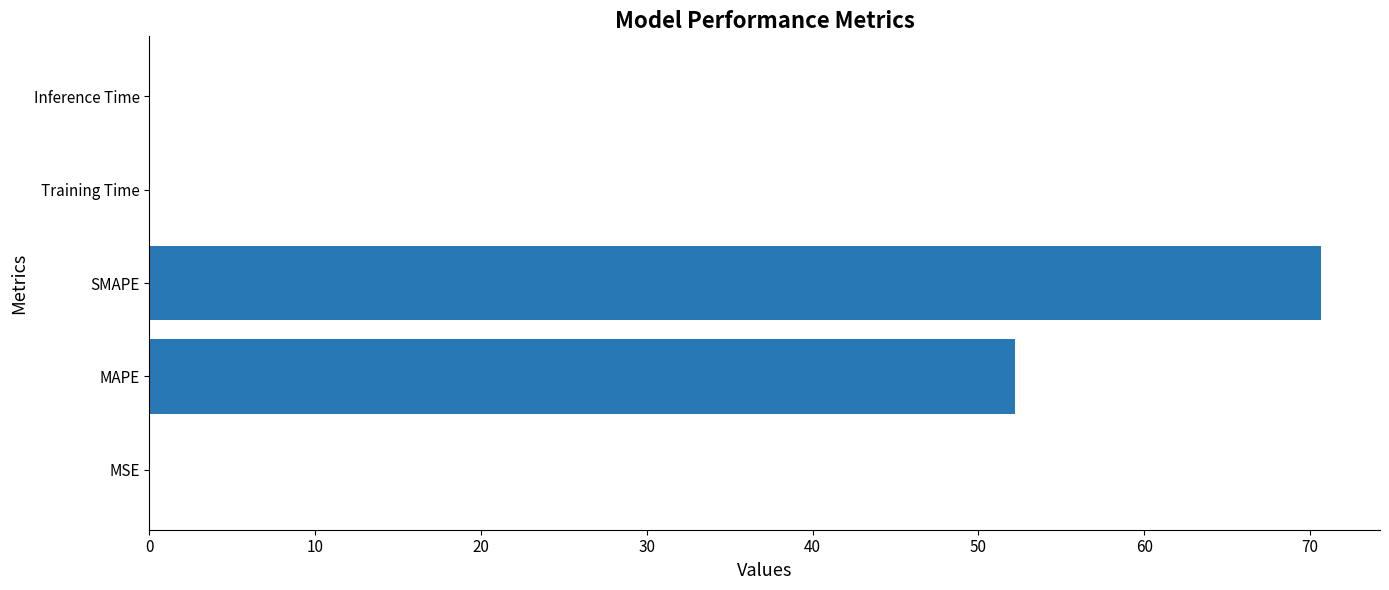

What is the sum of all values?

122.9